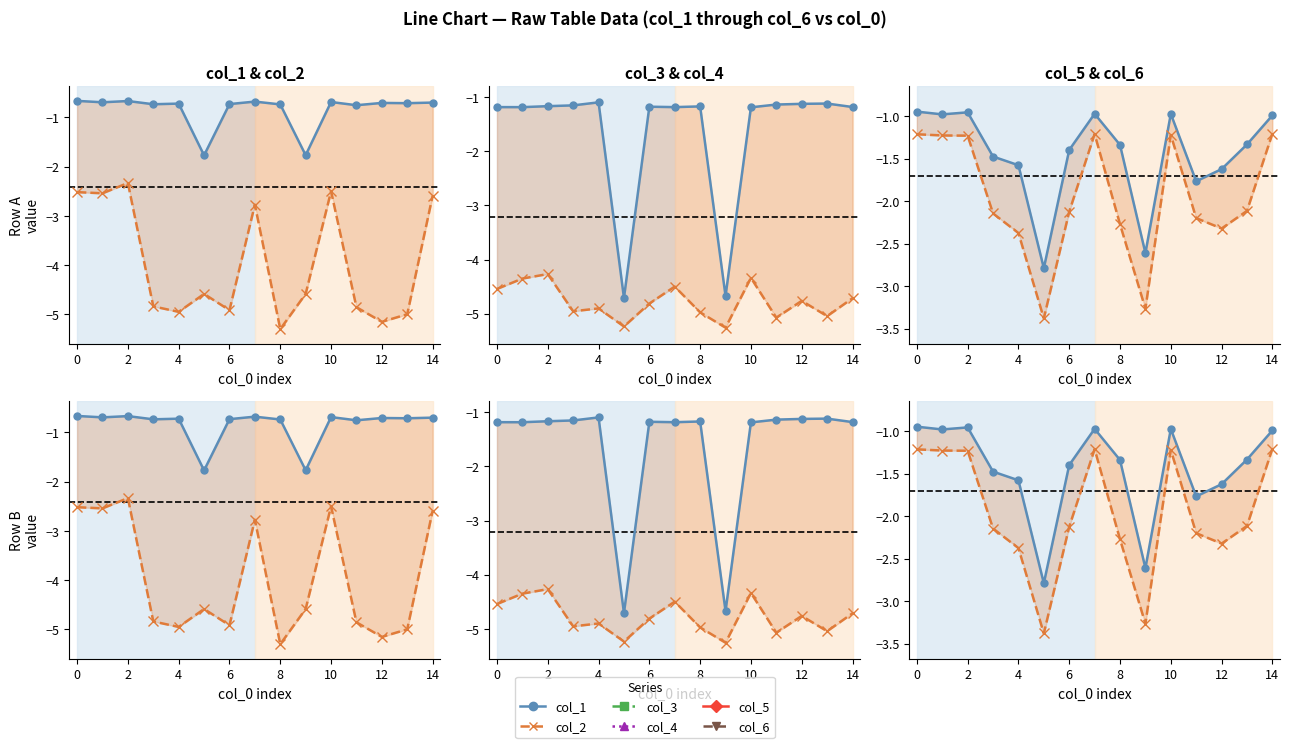

The col_3 series shows -0.4 at 14. True or false?

False